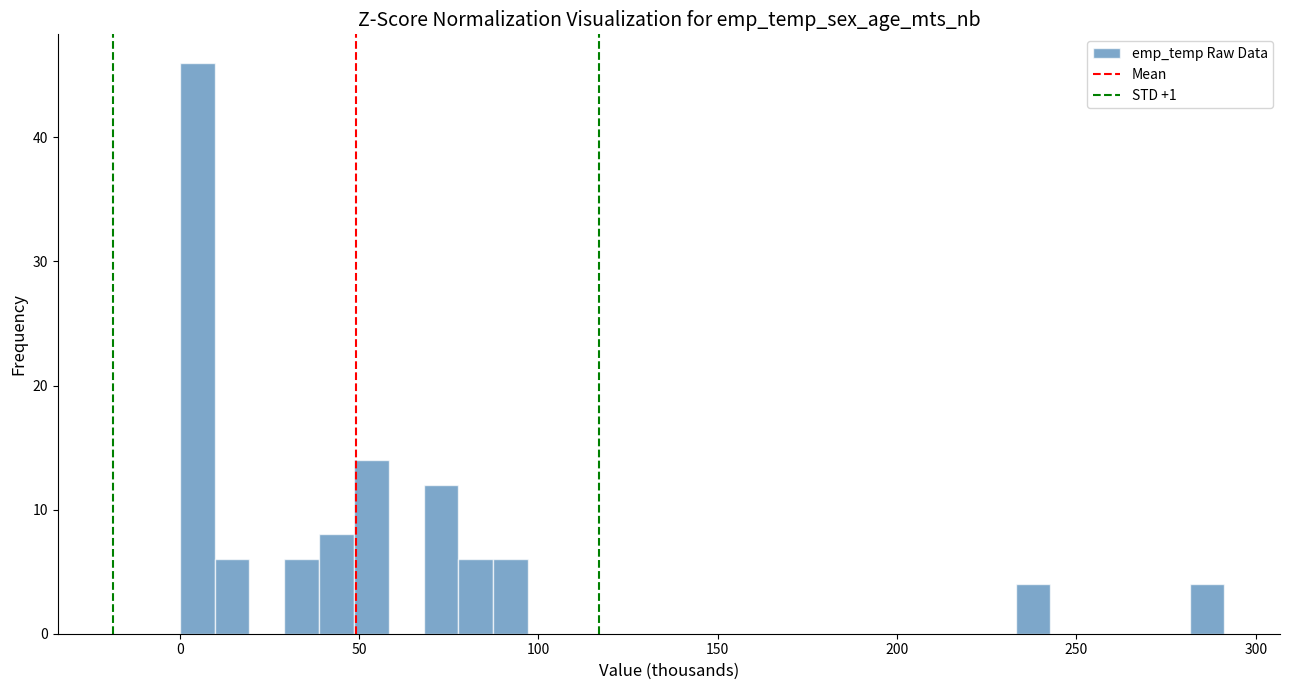

Around what value on the x-axis is the tallest bar? Give the approximate position of its centre, as read against the axis.

5